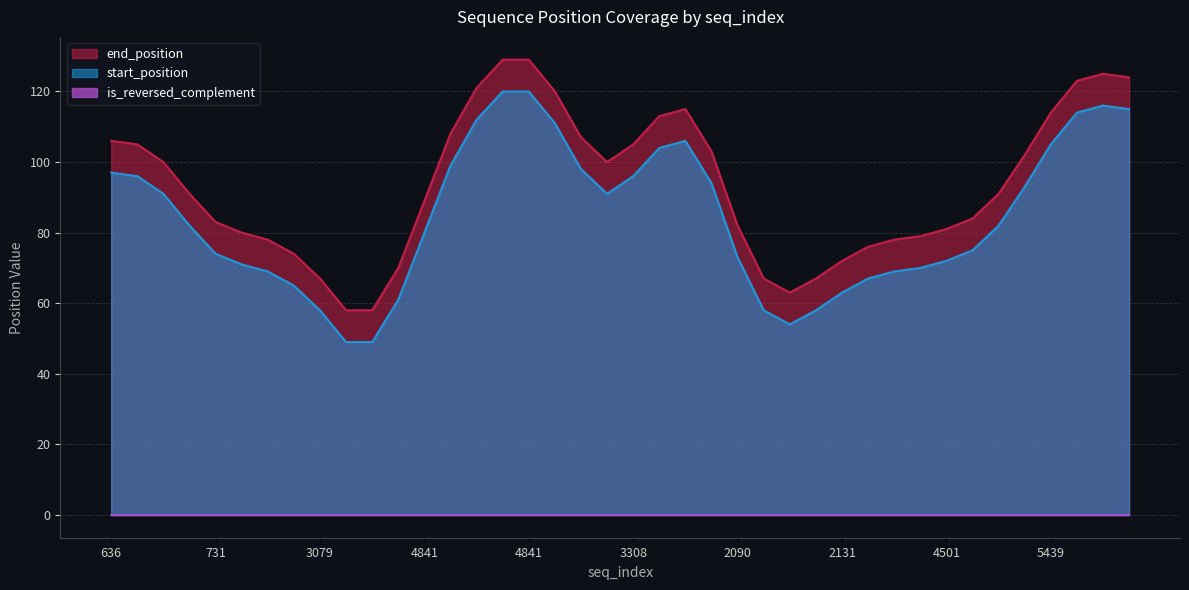

Which series has the largest range (max minus min)?

start_position